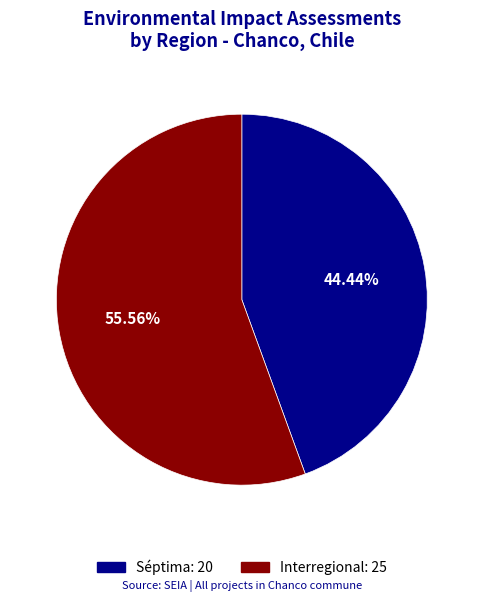

What is the ratio of the value at Séptima to the value at Interregional?

0.8